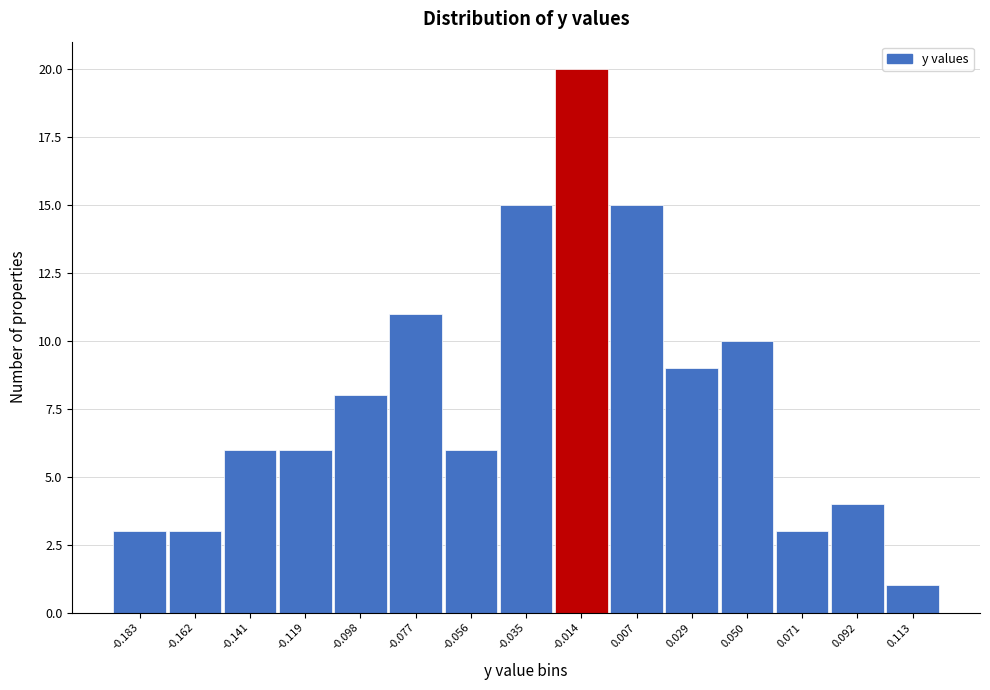

Reading left to right, transcribe all the data shown in this chart.

3	3	6	6	8	11	6	15	20	15	9	10	3	4	1